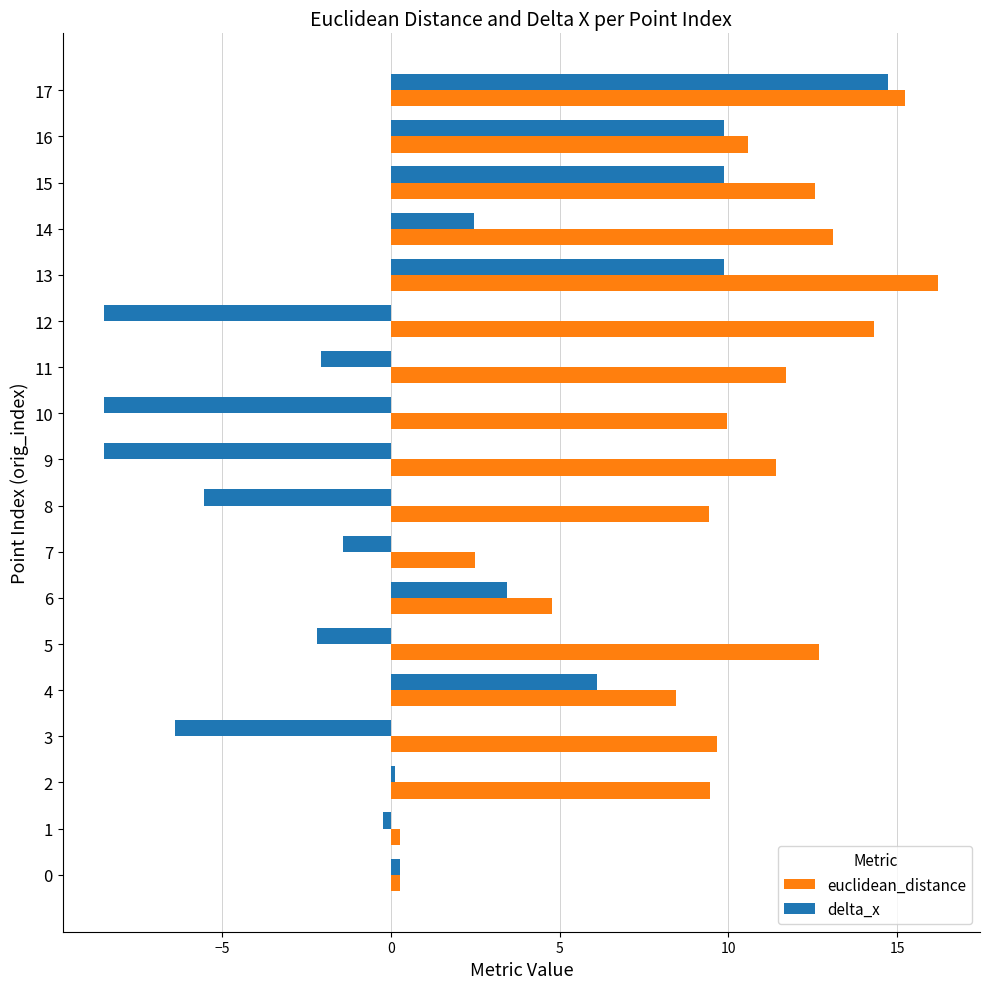

Is the value of euclidean_distance at 15 greater than the value of delta_x at 8?

Yes